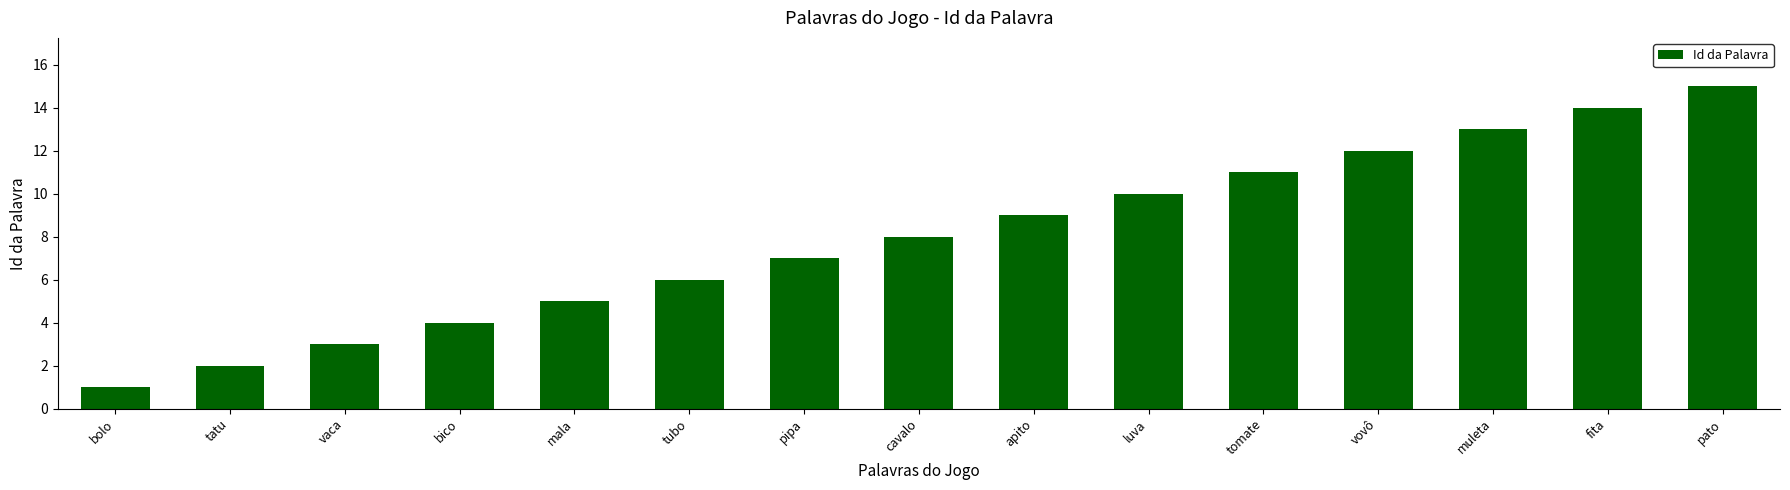

Does the chart contain stacked bars?

No